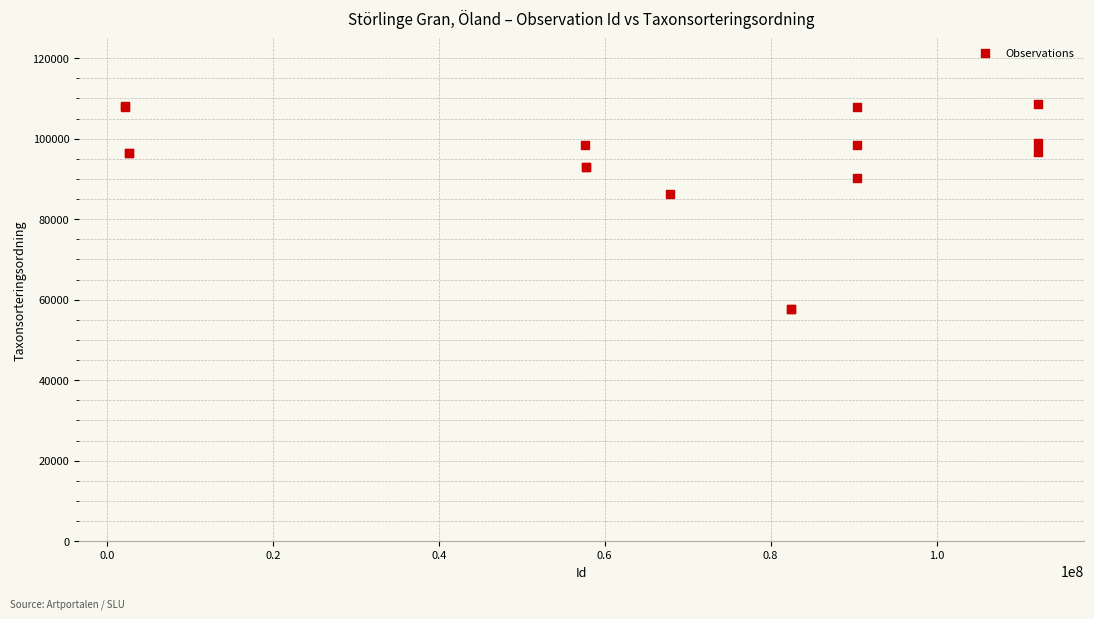

What Y value in the scatter plot is closest to 83103?

86196